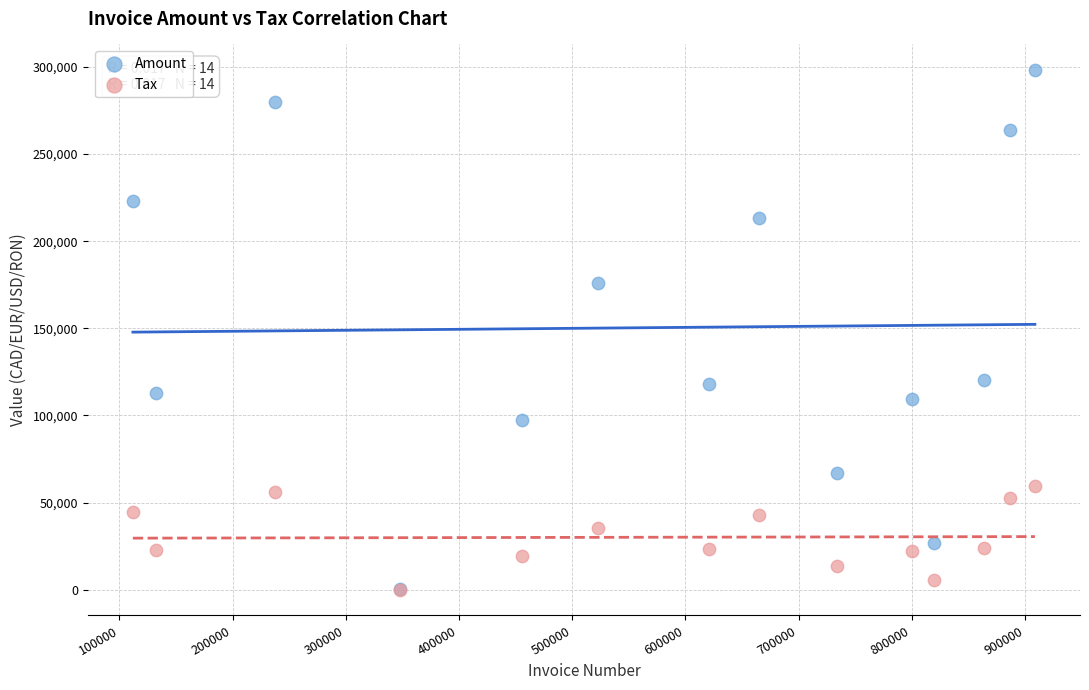

Which series reaches the maximum Y coordinate?

Amount